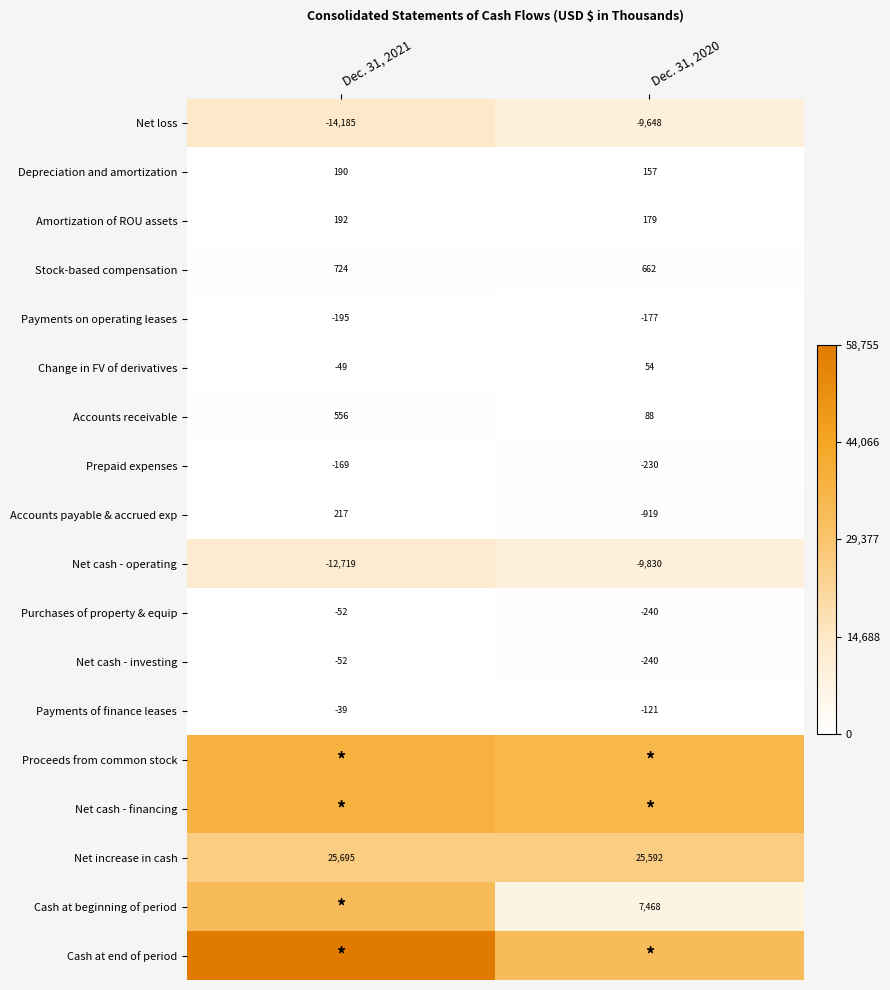

Where is Depreciation and amortization nearest to the value 173?

Dec. 31, 2020